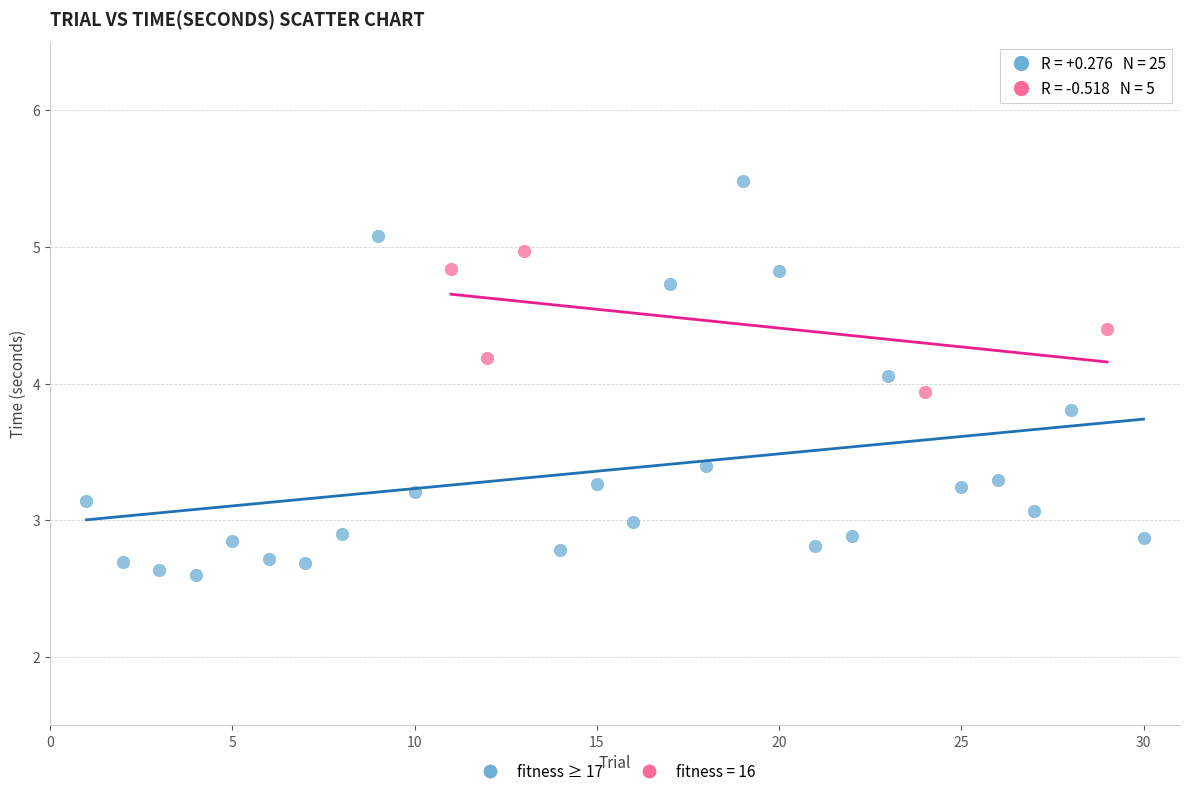

Which series has the largest Y range (max minus min)?

fitness ≥ 17